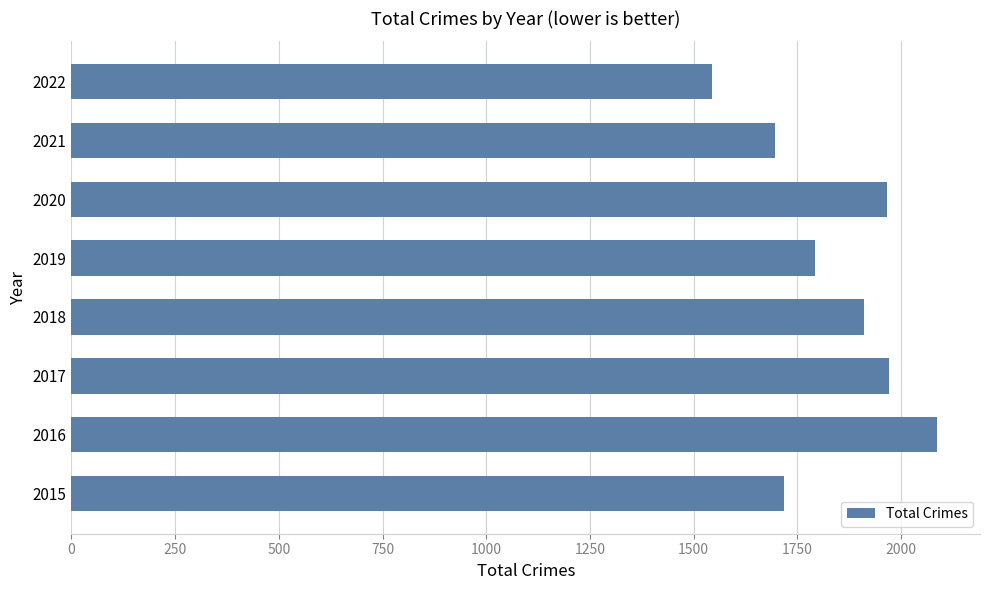

The chart shows a value of 1719 at 2015. True or false?

True